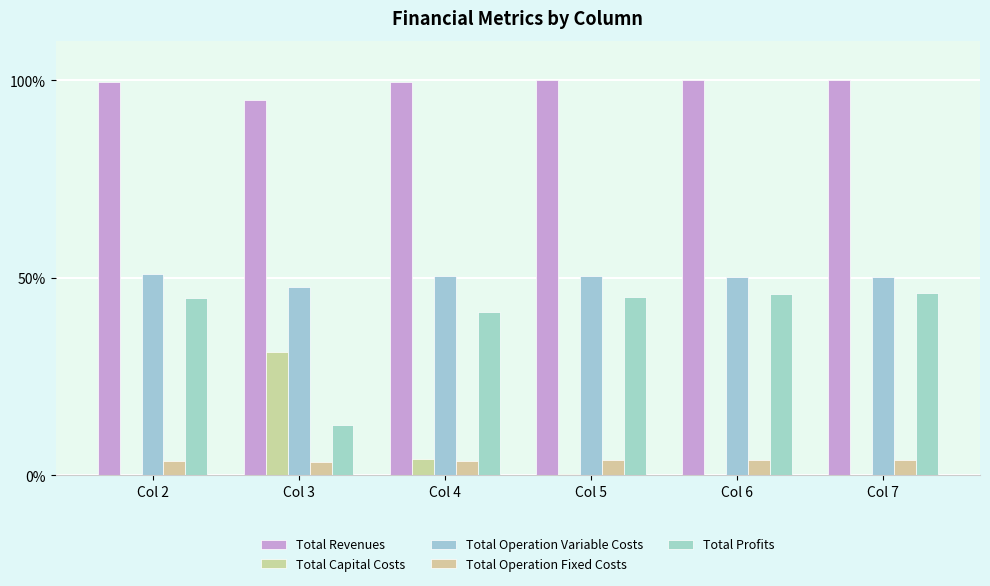

At which category is the sum across all series the highest?

Col 5